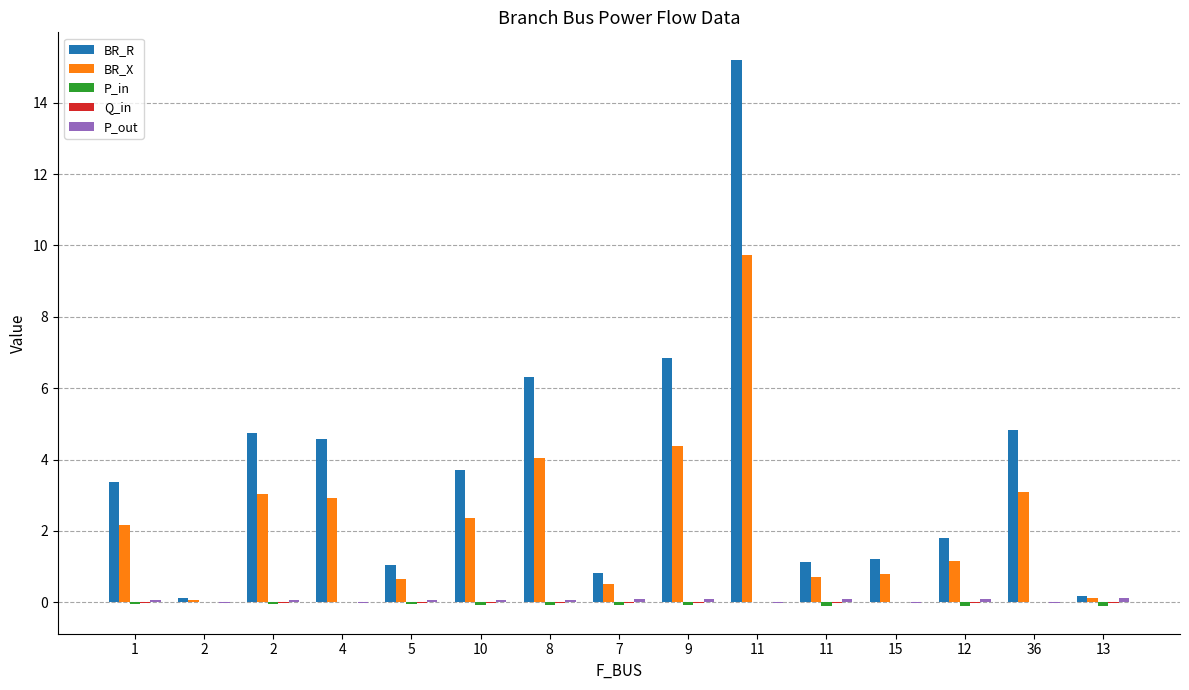

What is the difference between the maximum and minimum values in the P_in series?

0.1